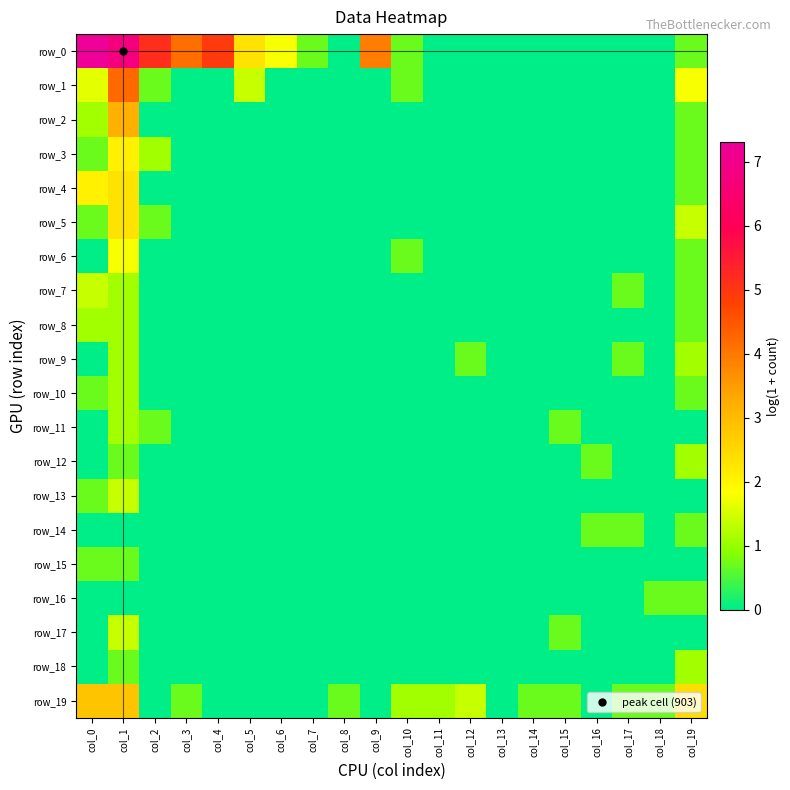

Which category has the lowest value across all series?

col_8